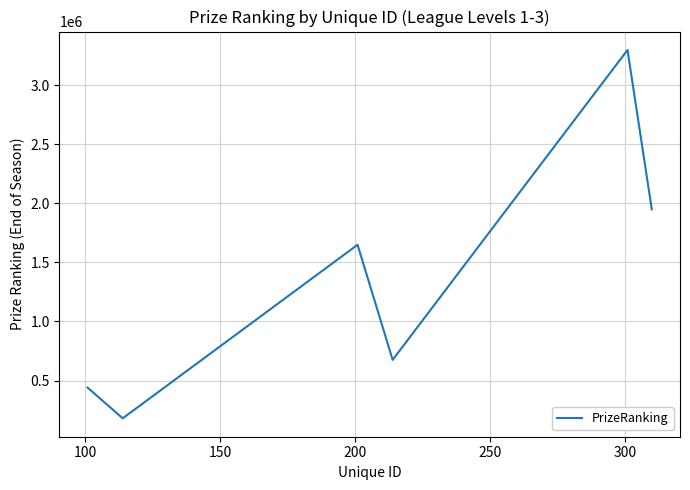

What is the smallest value displayed?

180000